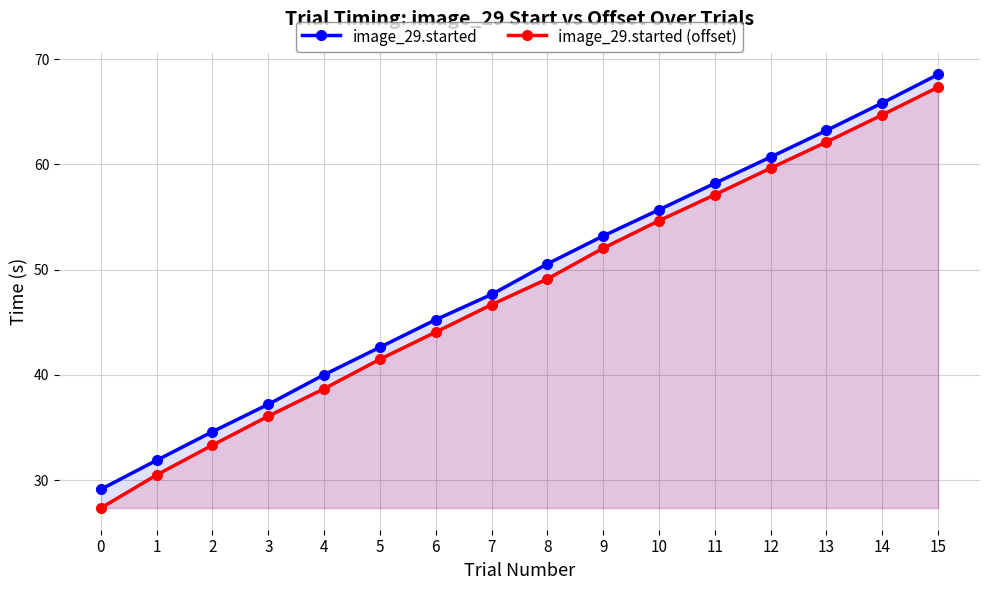

True or false: image_29.started and image_29.started (offset) intersect in this chart.

False